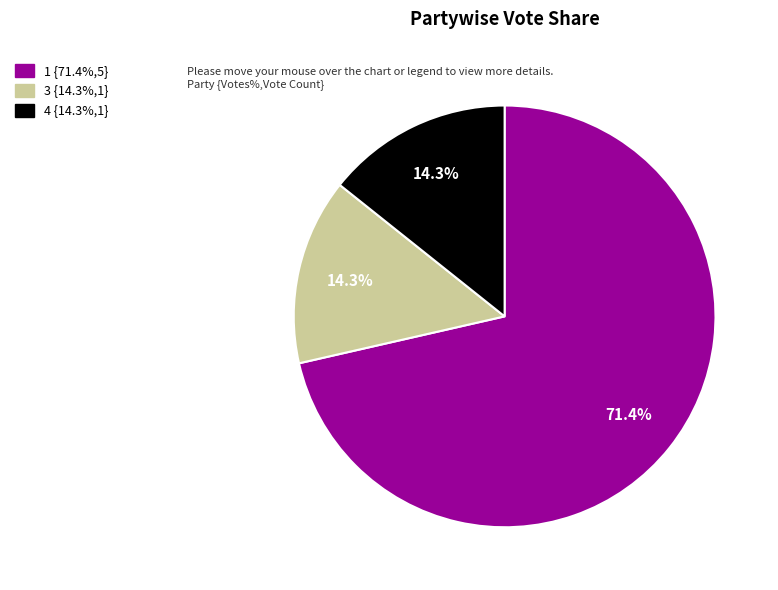

What is the majority slice?

1 {71.4%,5}